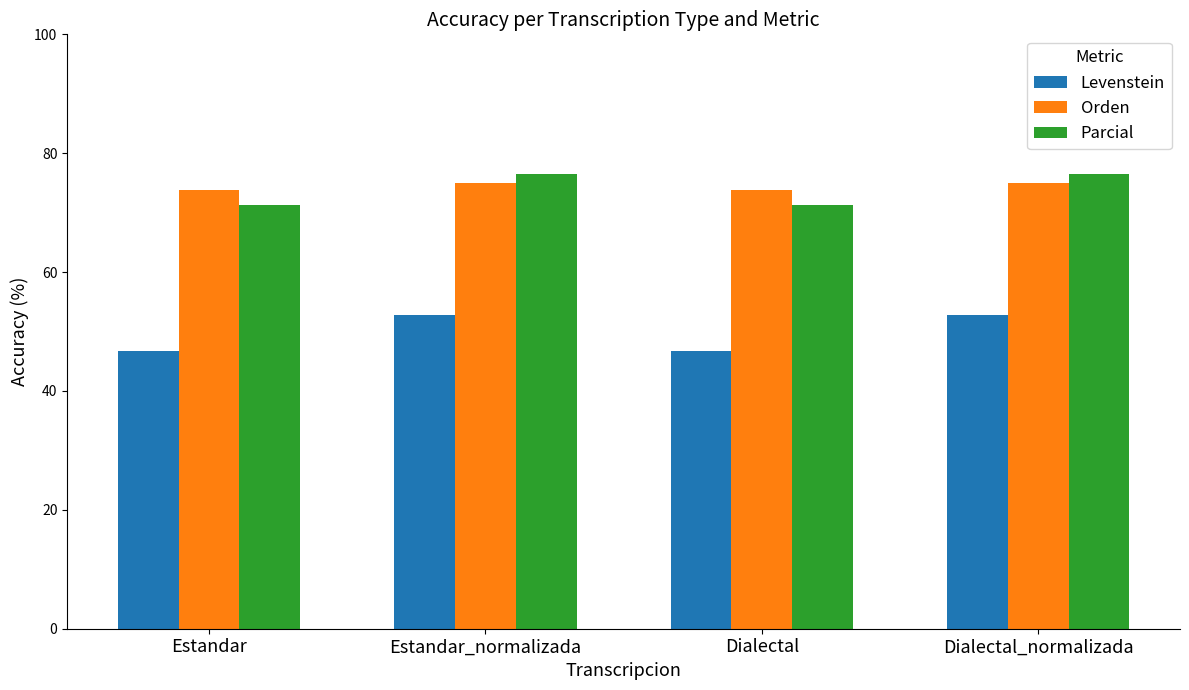

The Parcial series shows 108.3 at Dialectal_normalizada. True or false?

False